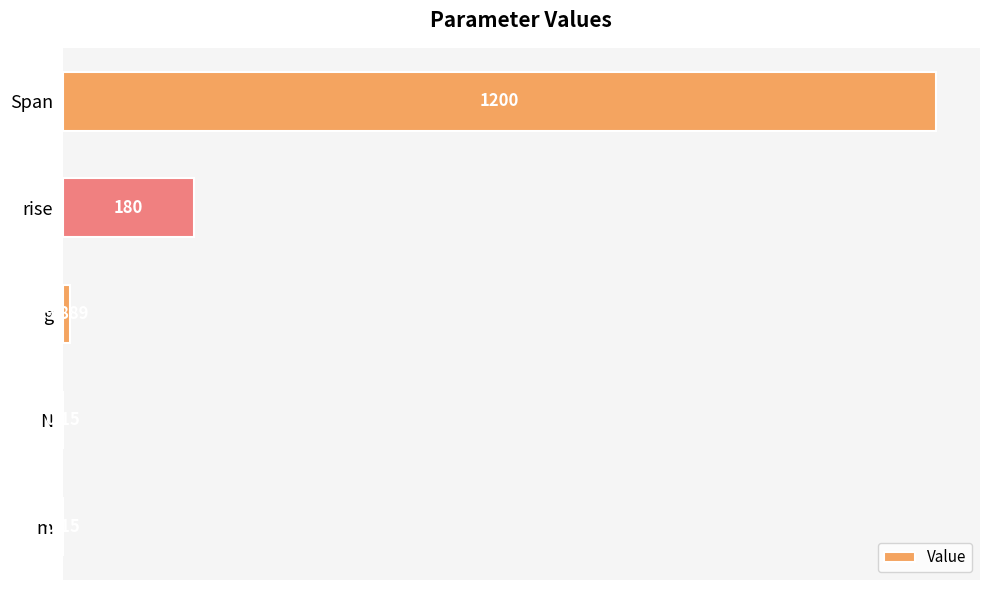

At which category does the chart reach its peak across all series?

Span